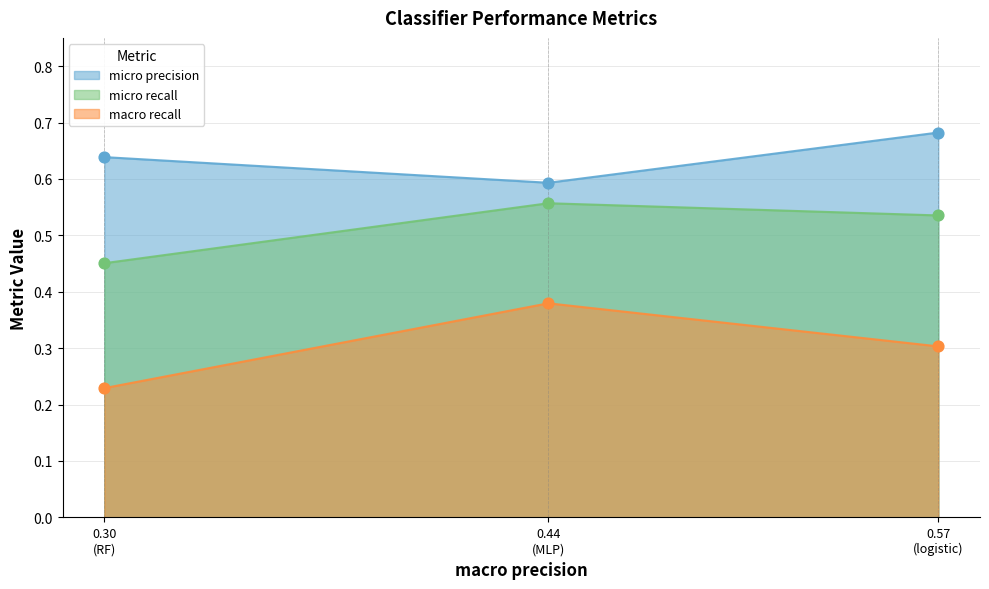

Which series has the largest total across all categories?

micro precision